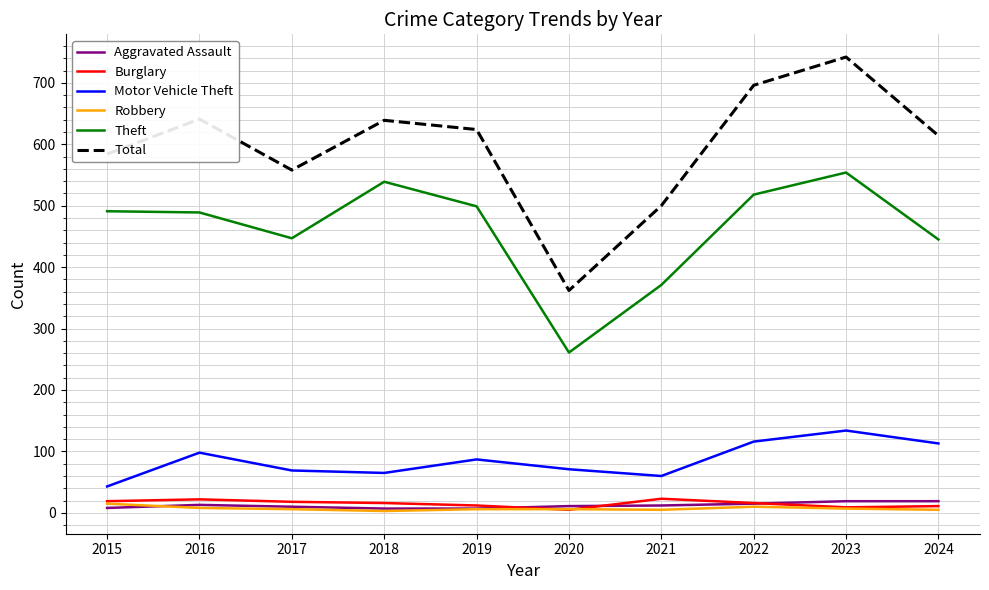

True or false: Robbery and Total cross at least once.

False